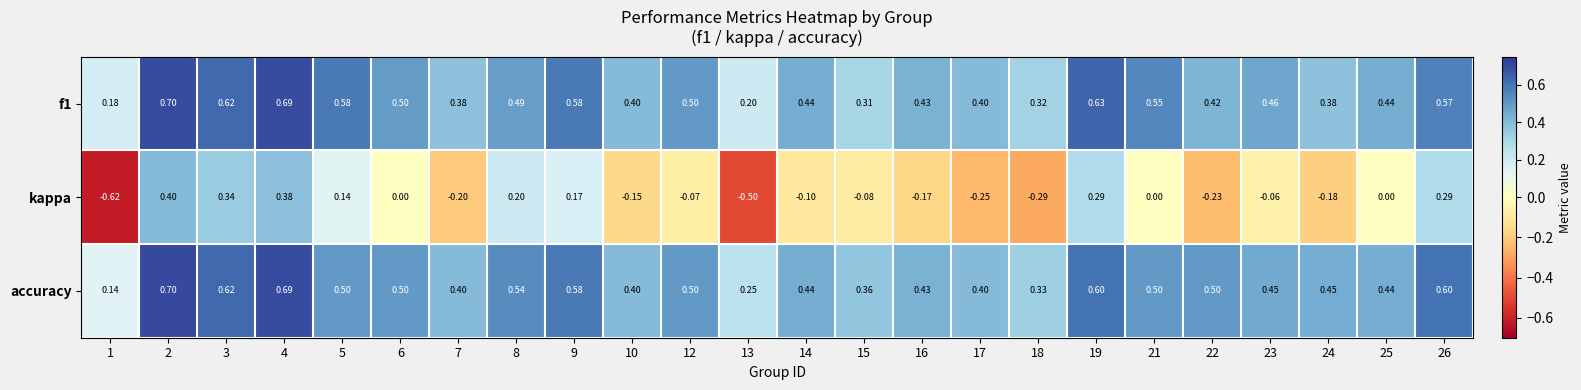

How many negative values does the kappa series have?

13